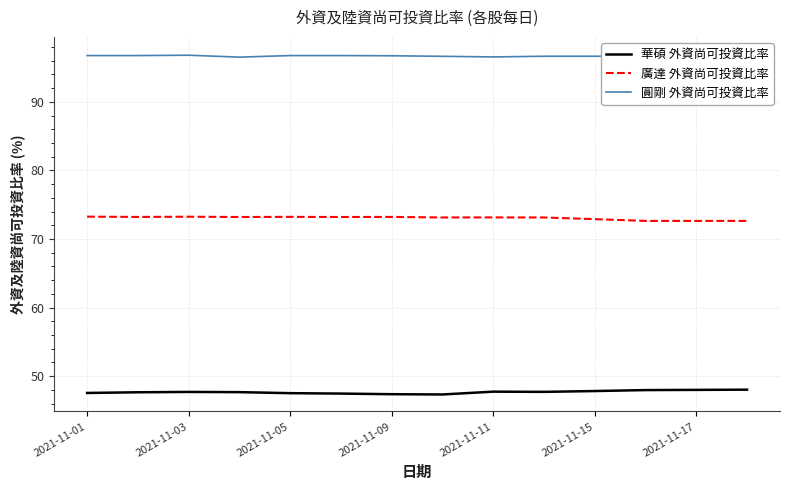

Is it true that 華碩 外資尚可投資比率 equals 47.4 at 2021-11-09?

True